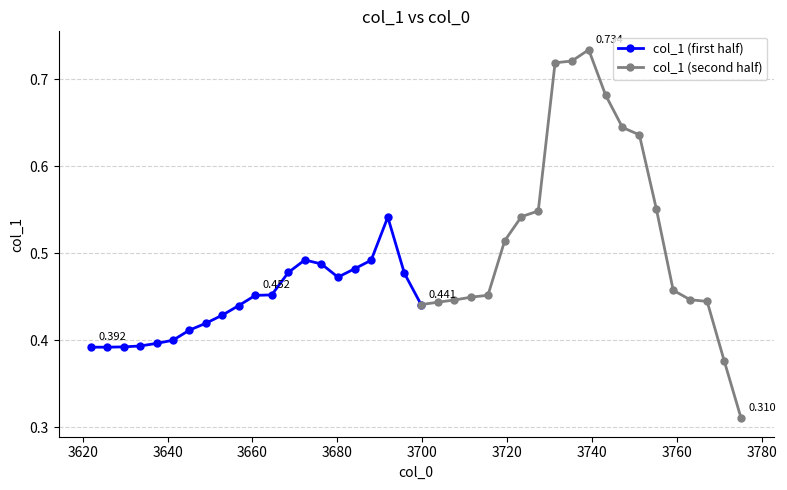

Reading right to left, what are all the values shown in this chart?

39=0.3	38=0.4	37=0.4	36=0.4	35=0.5	34=0.6	33=0.6	32=0.6	31=0.7	30=0.7	29=0.7	28=0.7	27=0.5	26=0.5	25=0.5	24=0.5	23=0.4	22=0.4	21=0.4	20=0.4	19=0.5	18=0.5	17=0.5	16=0.5	15=0.5	14=0.5	13=0.5	12=0.5	11=0.5	10=0.5	9=0.4	8=0.4	7=0.4	6=0.4	5=0.4	4=0.4	3=0.4	2=0.4	1=0.4	0=0.4